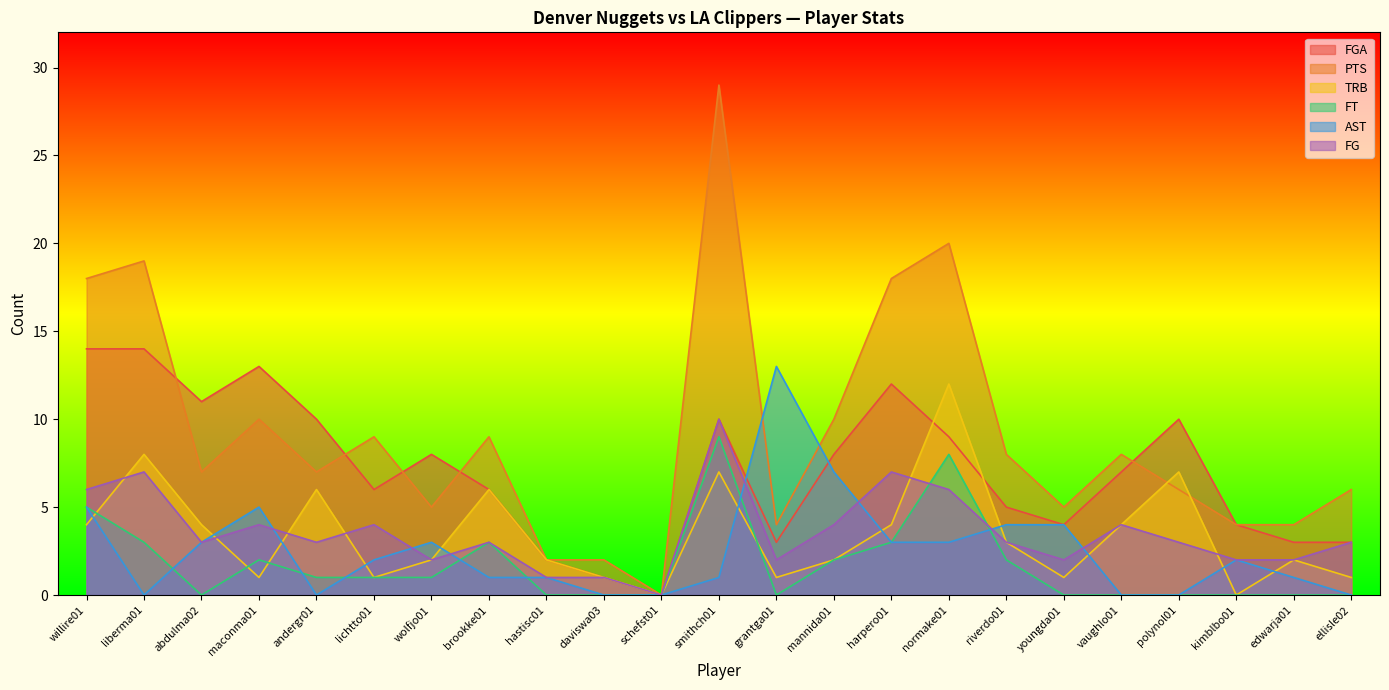

What is the label of the 10th point from the right?

mannida01